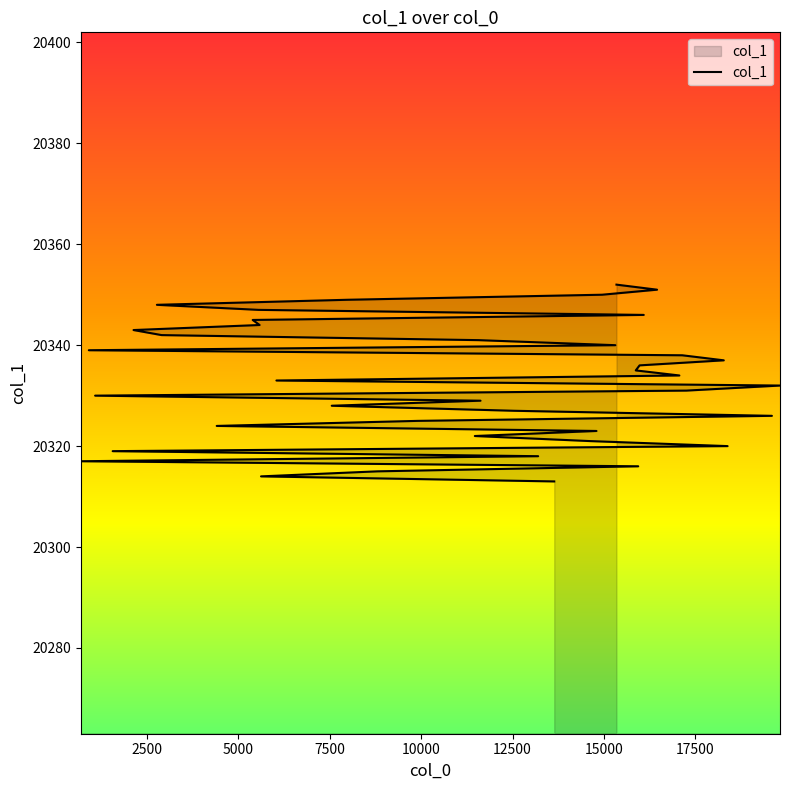

What is the greatest value displayed?

20352